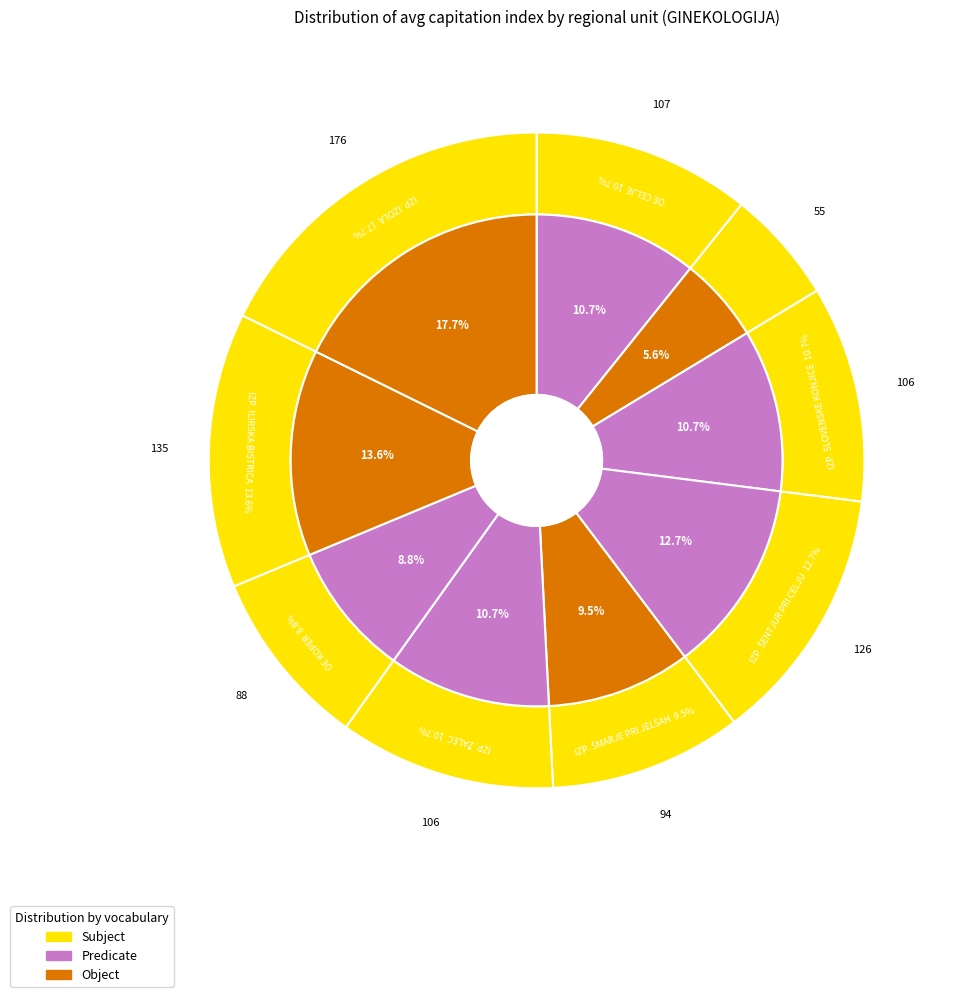

Rank the categories by value from highest to lowest.

IZPOSTAVA IZOLA, IZPOSTAVA ILIRSKA BISTRICA, IZPOSTAVA ŠENTJUR PRI CELJU, OE CELJE, IZPOSTAVA ŽALEC, IZPOSTAVA SLOVENSKE KONJICE, IZPOSTAVA ŠMARJE PRI JELŠAH, OE KOPER, IZPOSTAVA LAŠKO